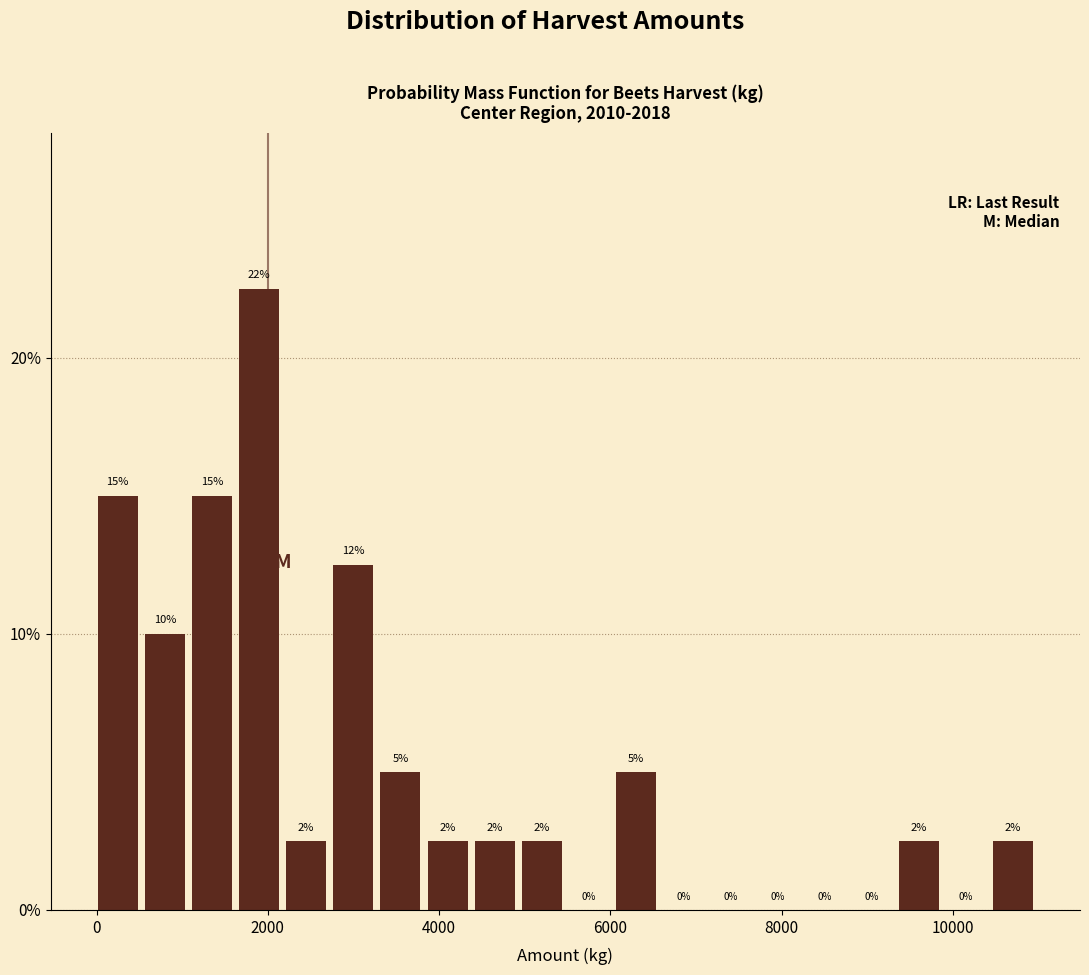

Read against the x-axis, roughly where is the centre of the tallest bar?

1800